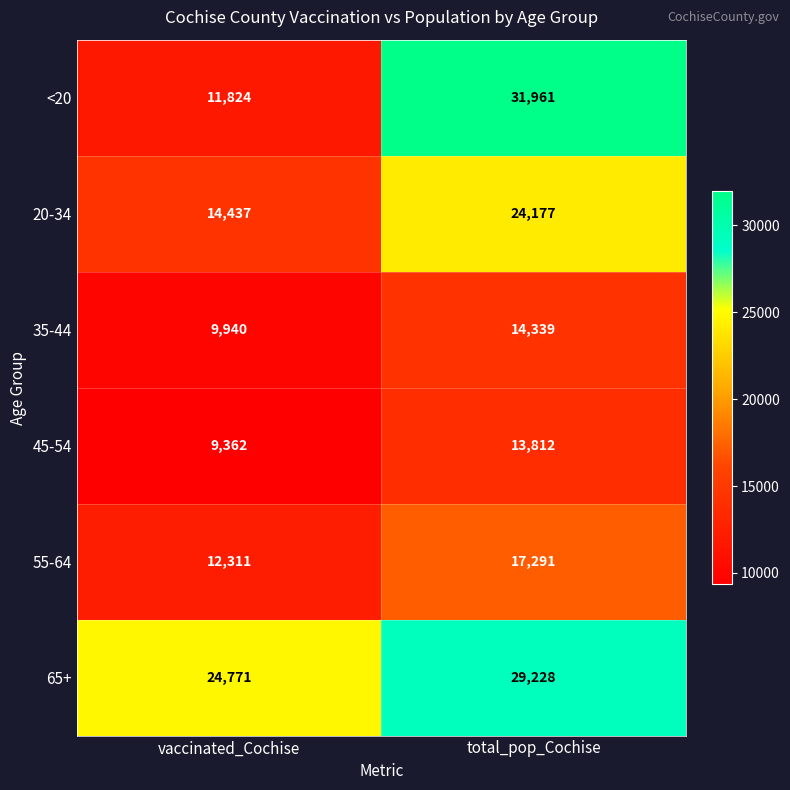

What is the difference between the maximum and minimum values in the 20-34 series?

9740